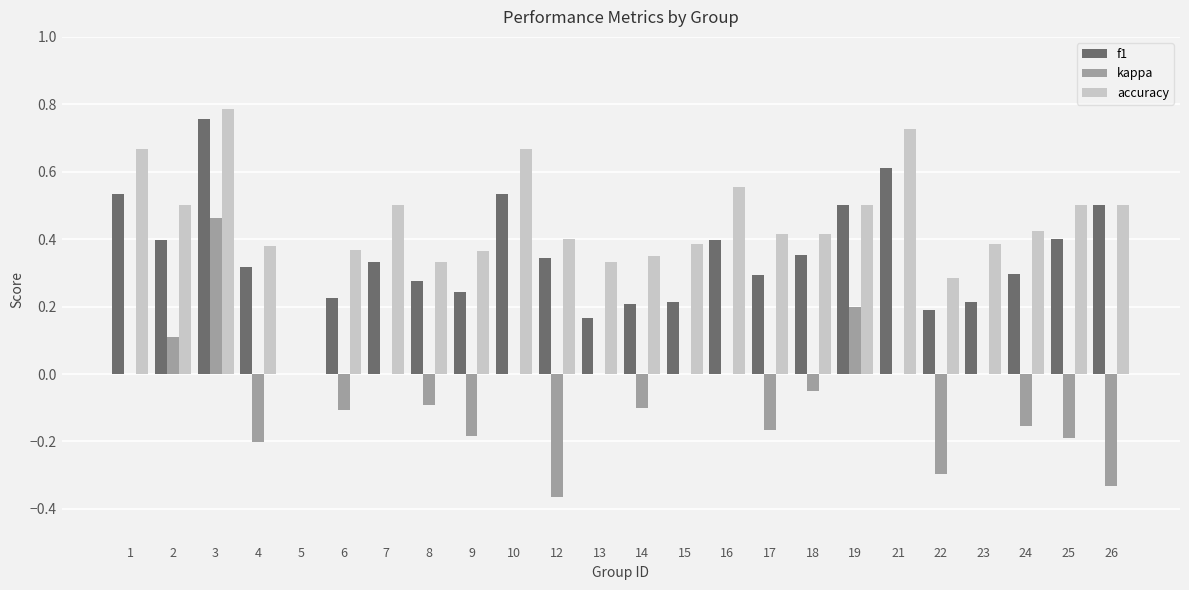

Which series has the largest total across all categories?

accuracy